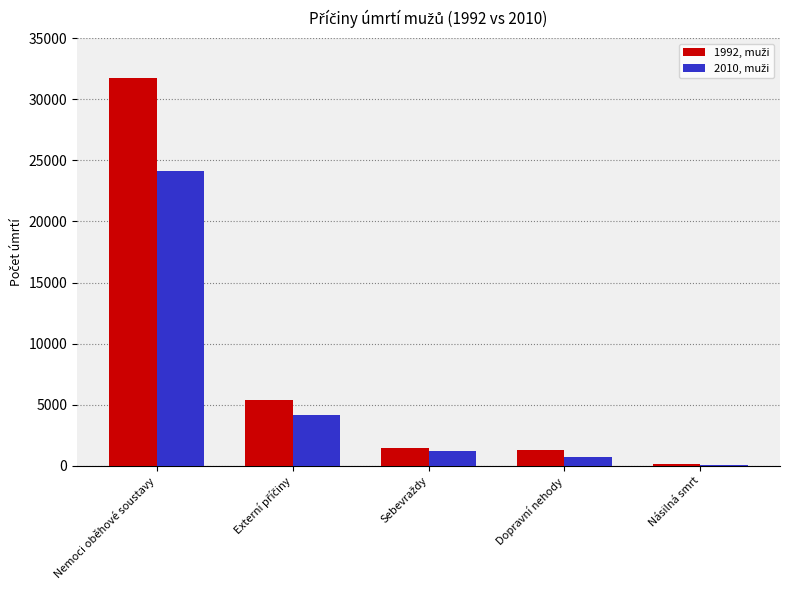

At which category is the sum across all series the highest?

Nemoci oběhové soustavy